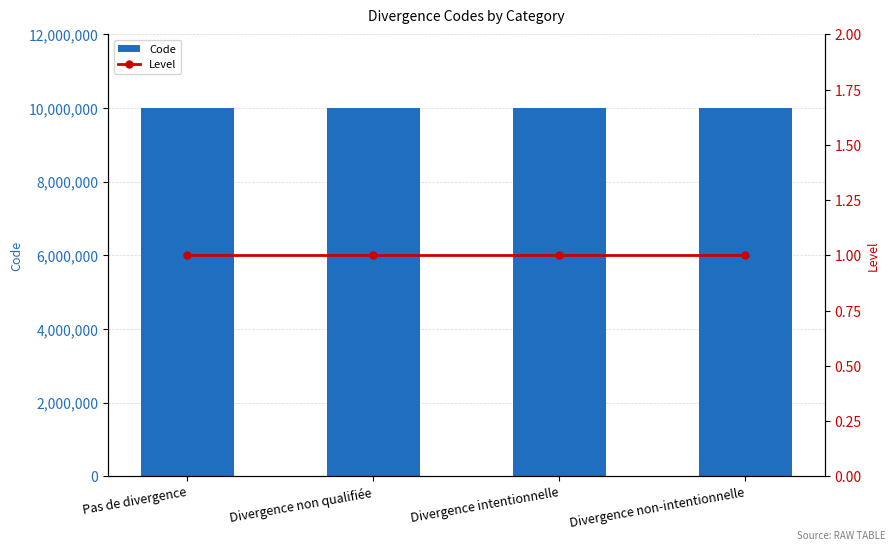

Rank the categories by Code value from lowest to highest.

Pas de divergence, Divergence non qualifiée, Divergence intentionnelle, Divergence non-intentionnelle